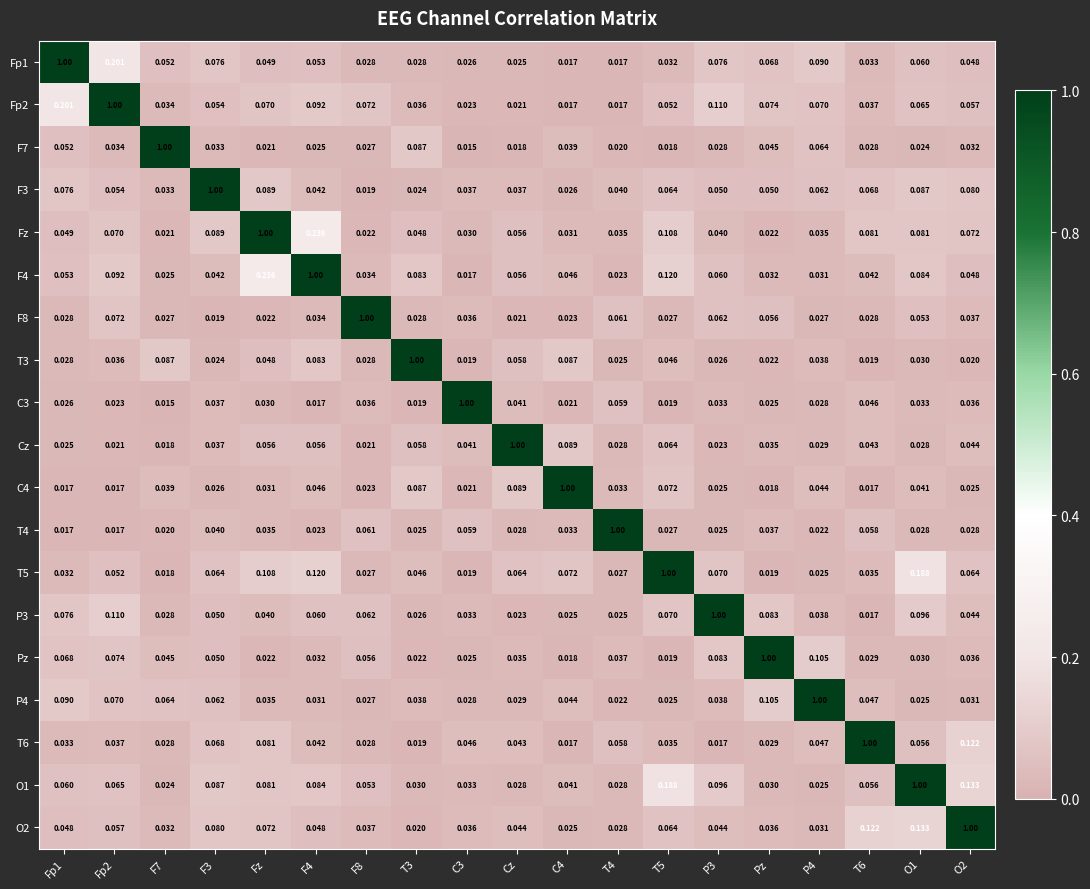

Is the value of Fp1 at C4 greater than the value of P4 at T6?

No